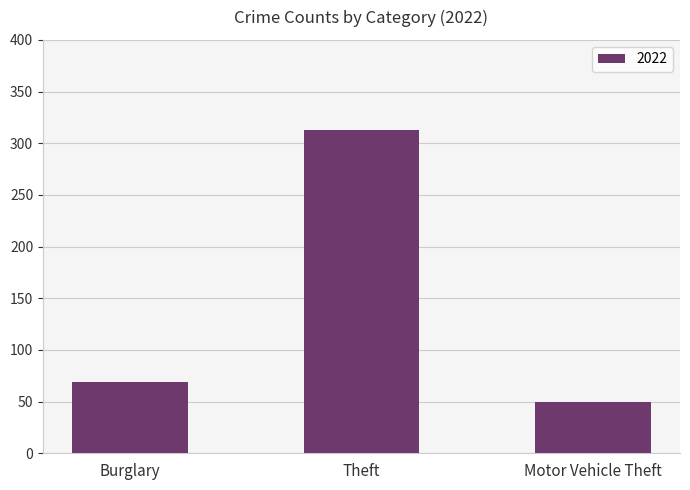

What is the label of the 2nd bar from the left?

Theft